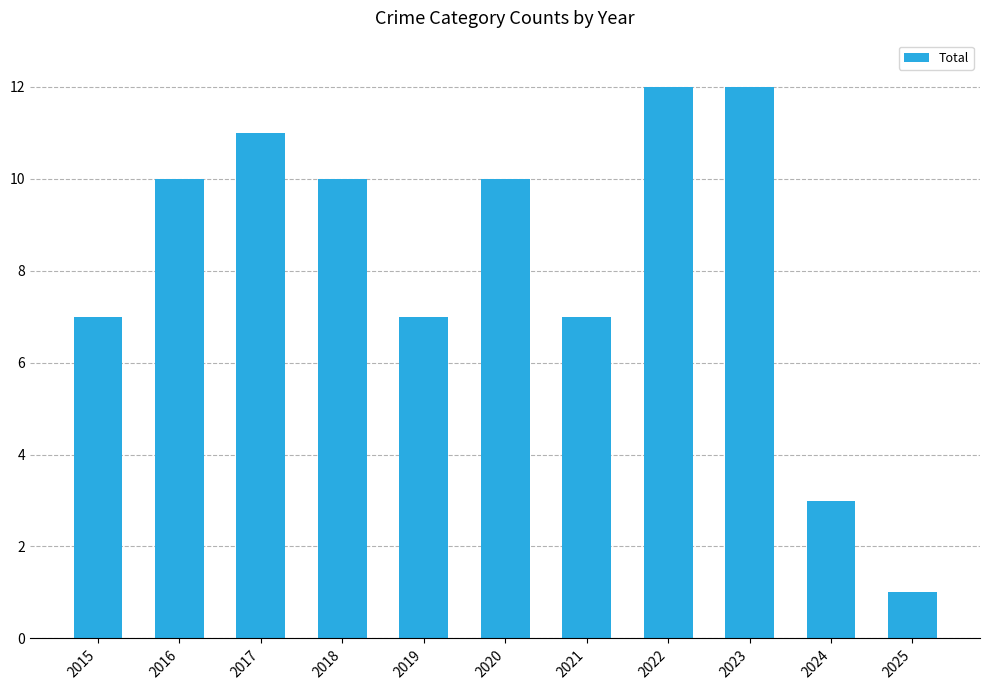

The value at 2020 is 10. True or false?

True